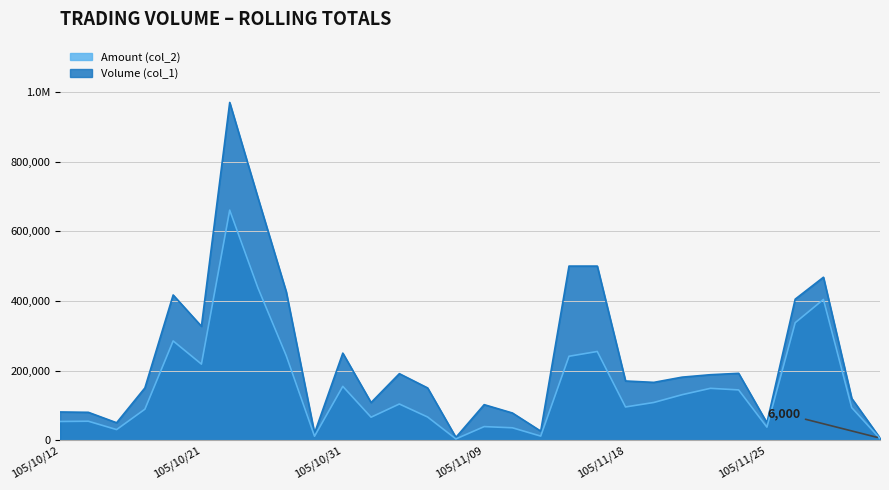

What is the average value of the Amount (col_2) series?

152137